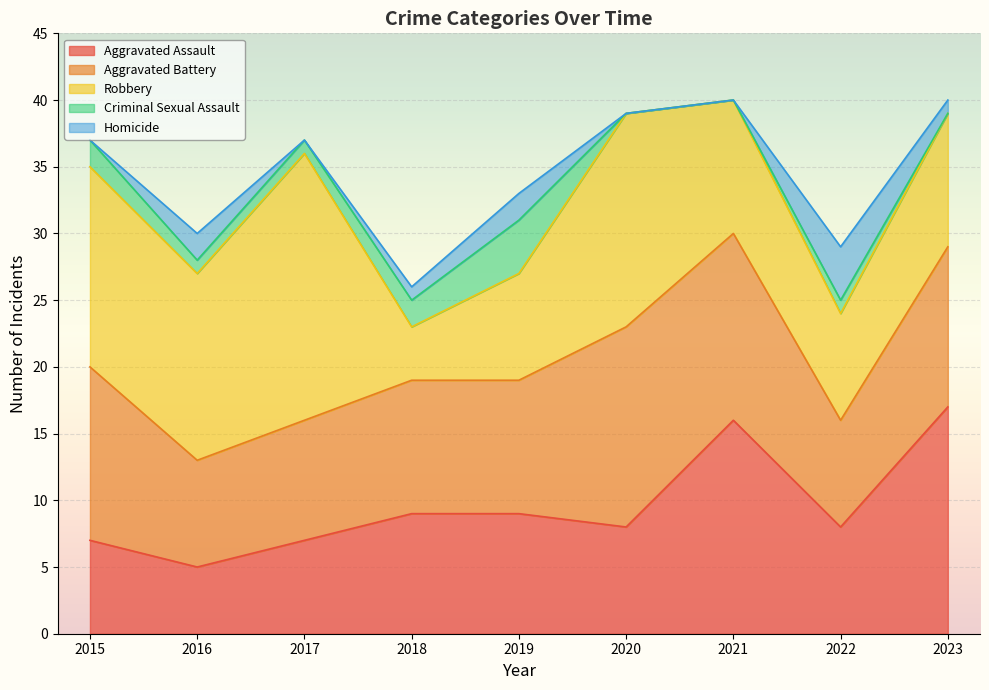

What is the greatest value displayed?

20